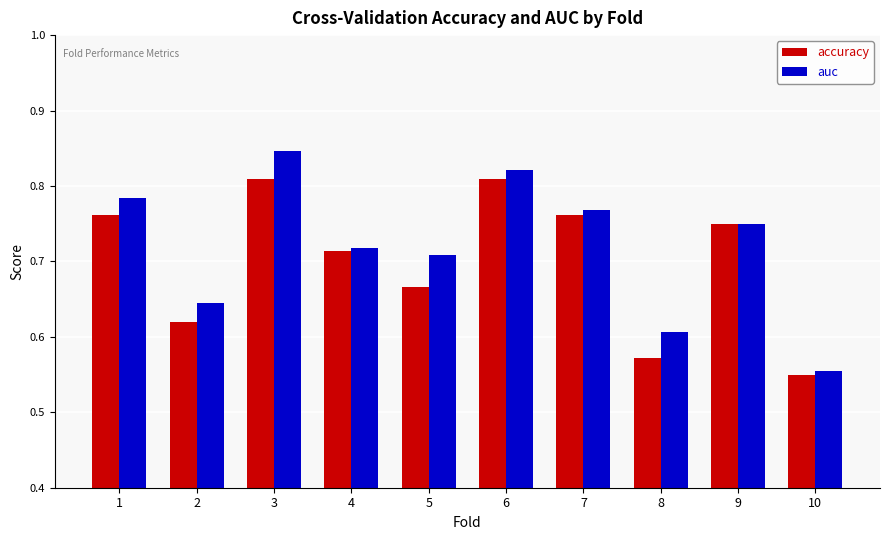

Which category has the highest value across all series?

3